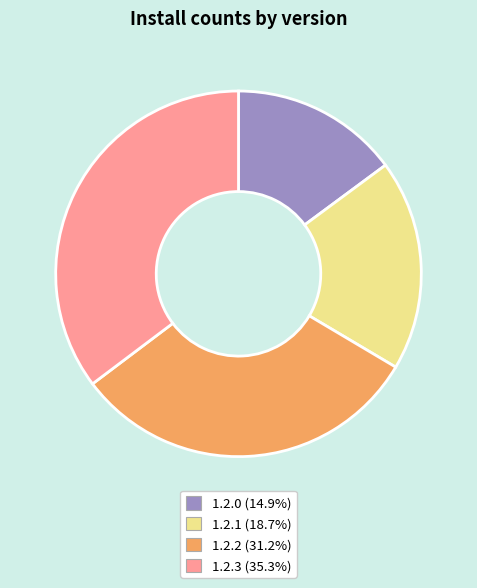

Does any single category account for the majority?

No